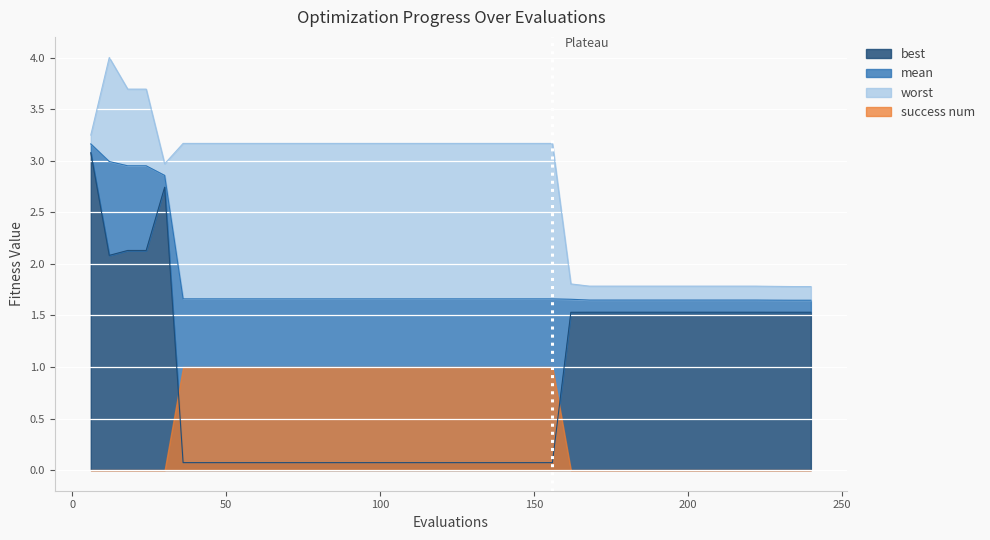

What is the greatest value displayed?

4.0